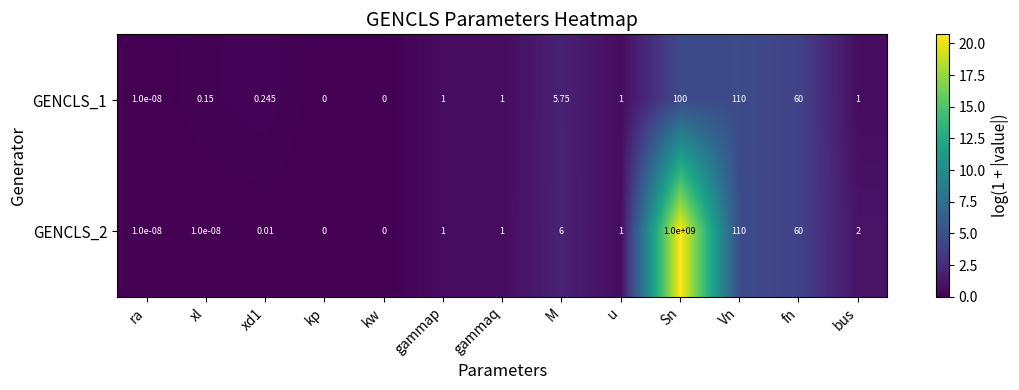

At which category is the sum across all series the highest?

Sn